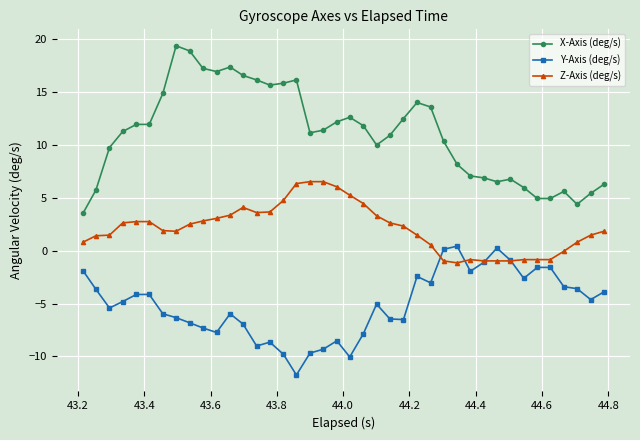

True or false: X-Axis (deg/s) has more than 0 points higher than both neighbors.

True